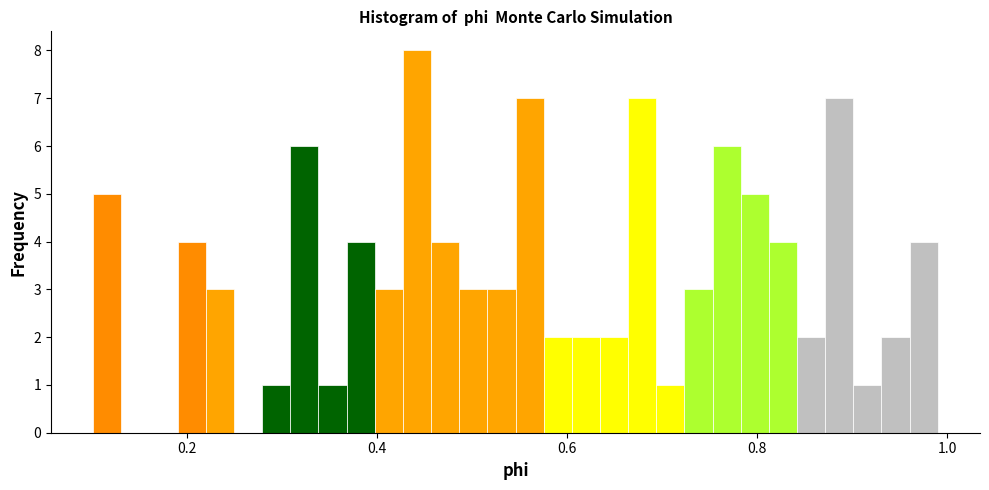

Around what value on the x-axis is the tallest bar? Give the approximate position of its centre, as read against the axis.

0.44